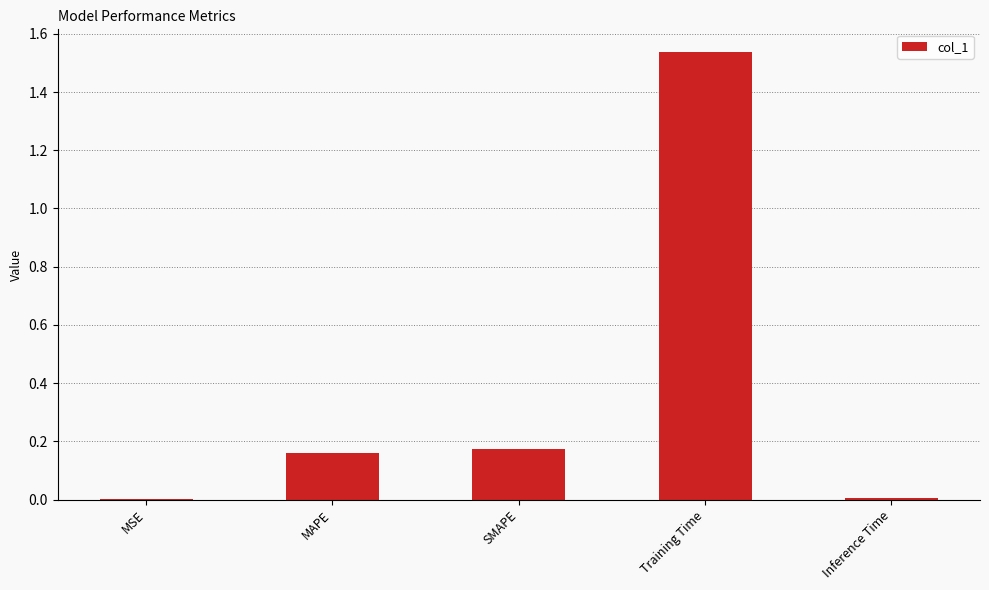

What is the sum of all values?

1.9